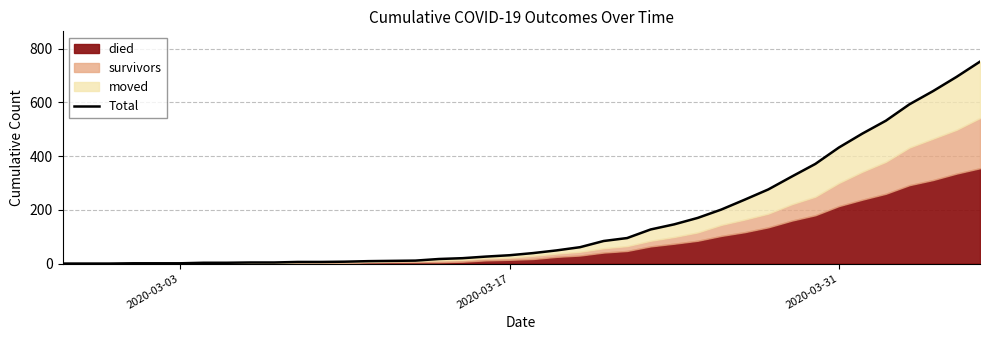

What position from the left is 2020-03-31?

3